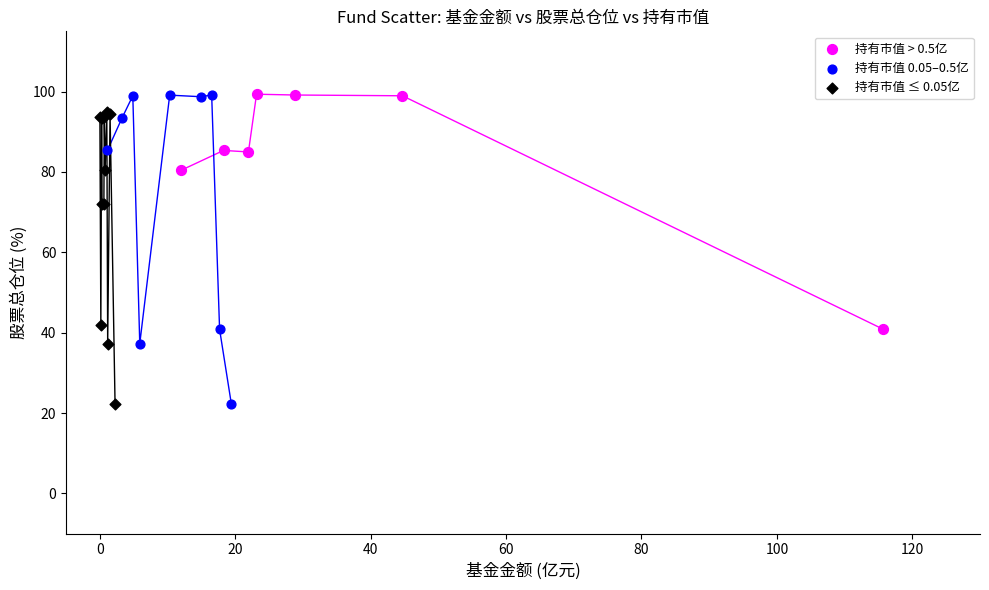

What are all the series names shown in the legend?

持有市值 > 0.5亿, 持有市值 0.05–0.5亿, 持有市值 ≤ 0.05亿